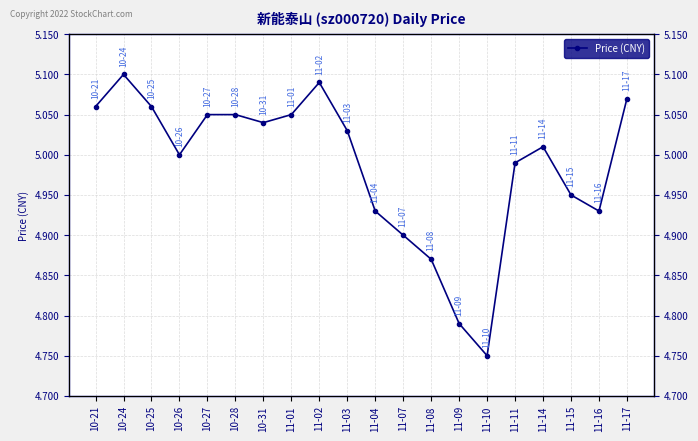

Reading left to right, transcribe all the data shown in this chart.

5.1	5.1	5.1	5.0	5.0	5.0	5.0	5.0	5.1	5.0	4.9	4.9	4.9	4.8	4.8	5.0	5.0	5.0	4.9	5.1